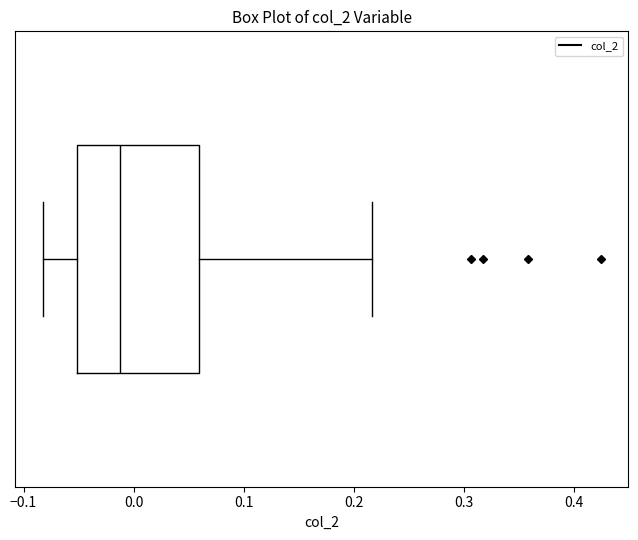

Where does the median line of the box sit on the x-axis? The values are not printed on the chart, so give them approximately, as read against the axis.

-0.01